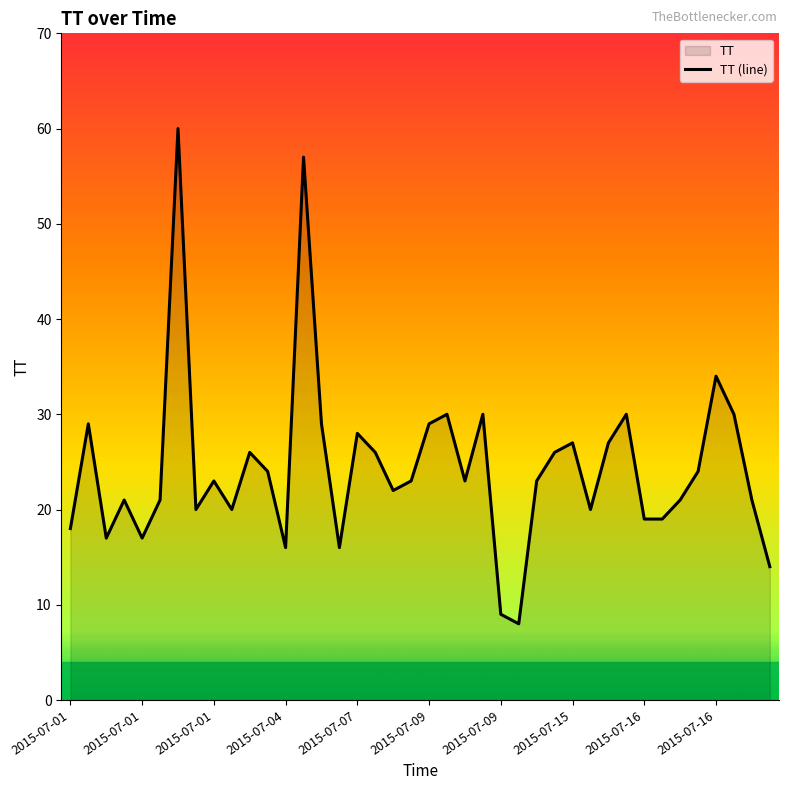

How many lines are shown in the chart?

1